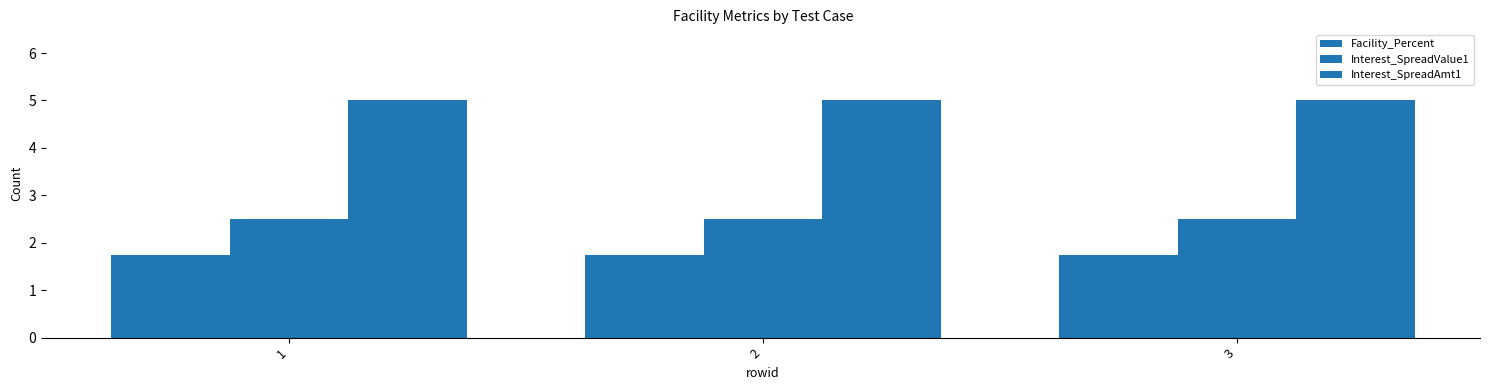

How many data points does each series have?

3